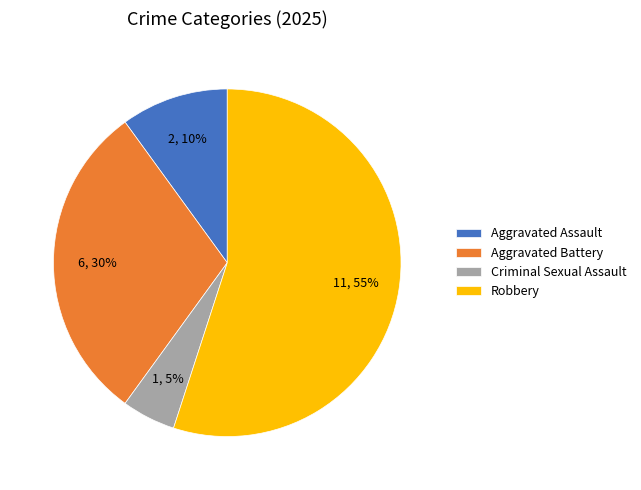

Approximately how many times larger is the value at Aggravated Battery compared to Robbery?

0.5